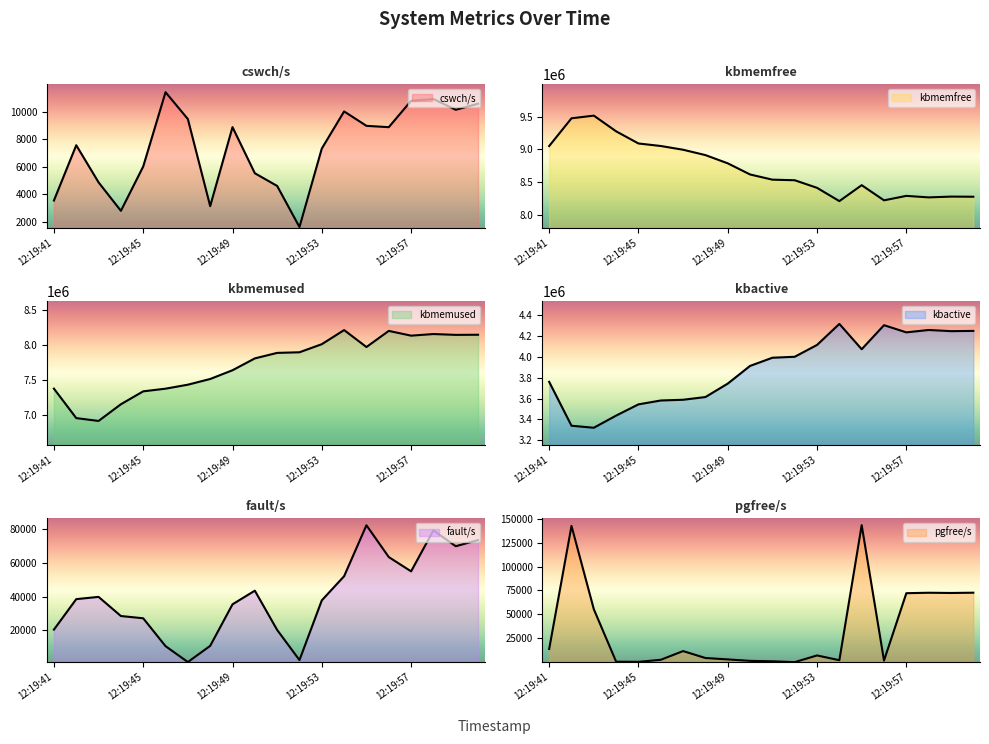

At which category is the sum across all series the highest?

12:19:58